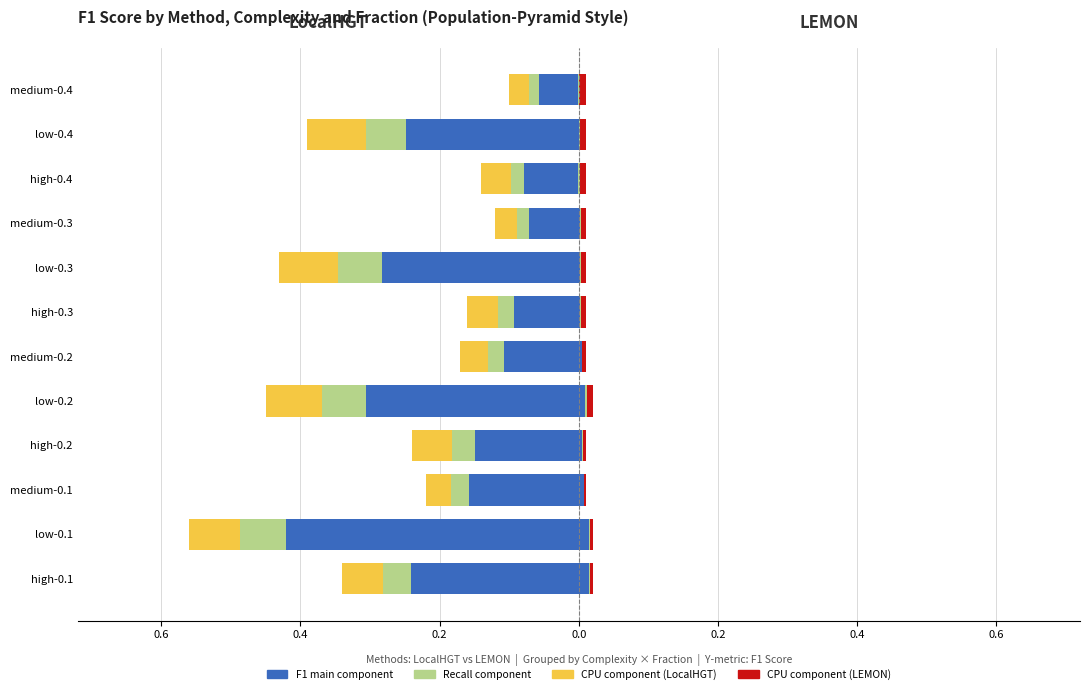

How many values in LEMON (F1 main) are above zero?

9